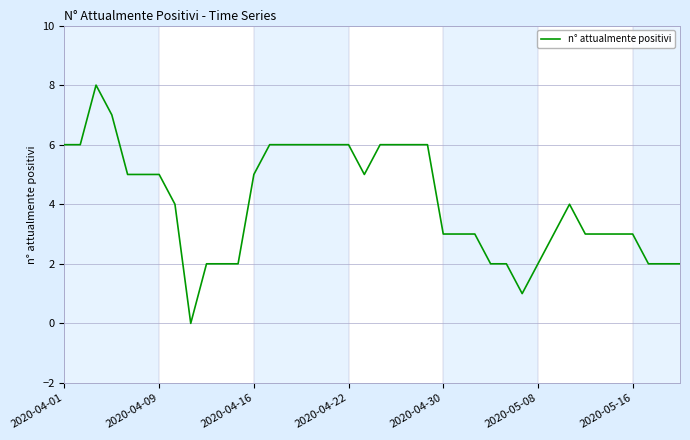

What is the difference between the maximum and minimum values?

8